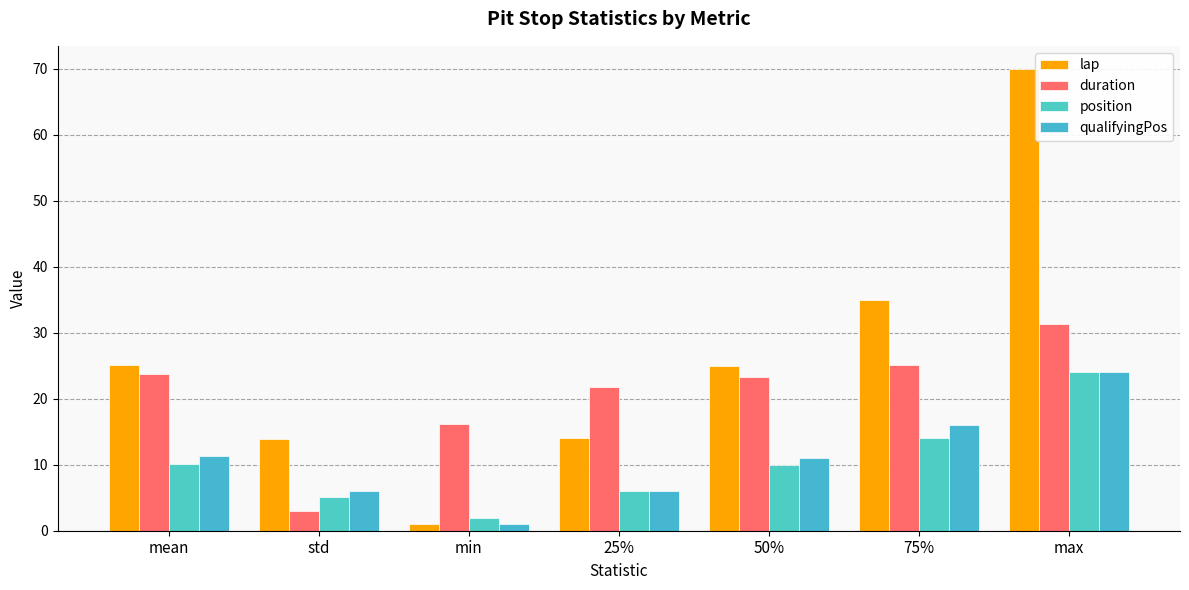

Between 25% and 75%, which series saw the biggest shift?

lap